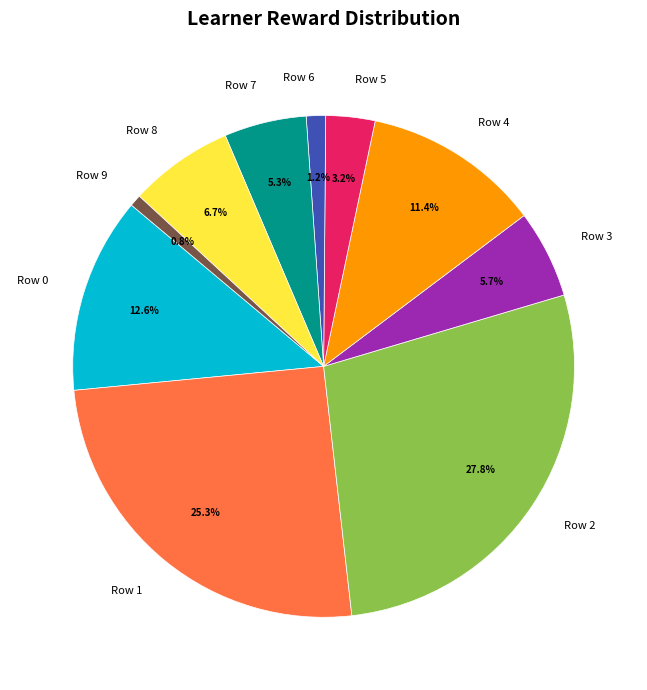

Is Row 9 the majority of the pie?

No